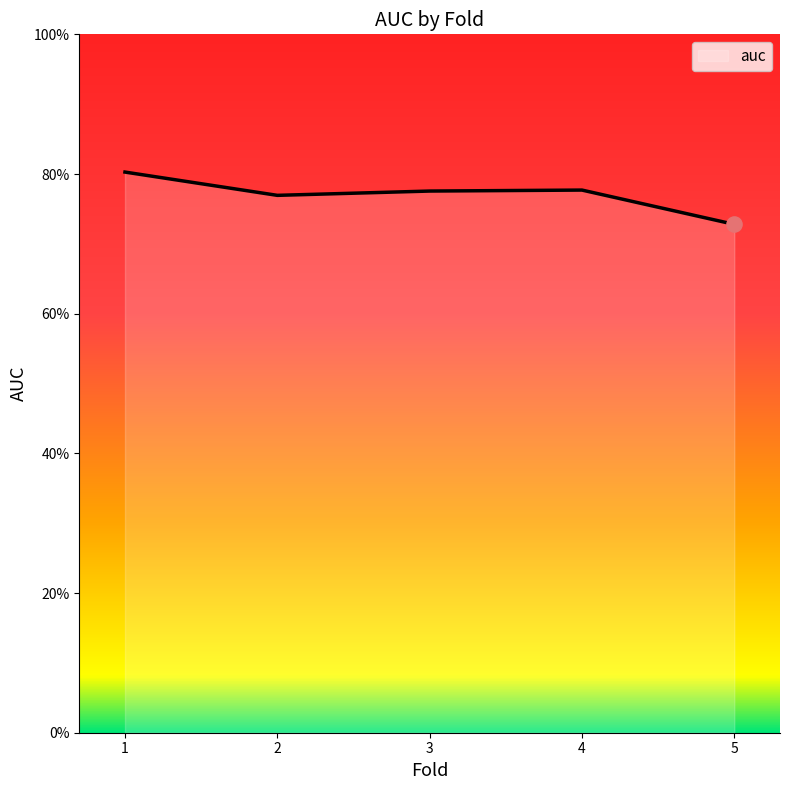

What is the change in value from 1 to 5?

-0.1